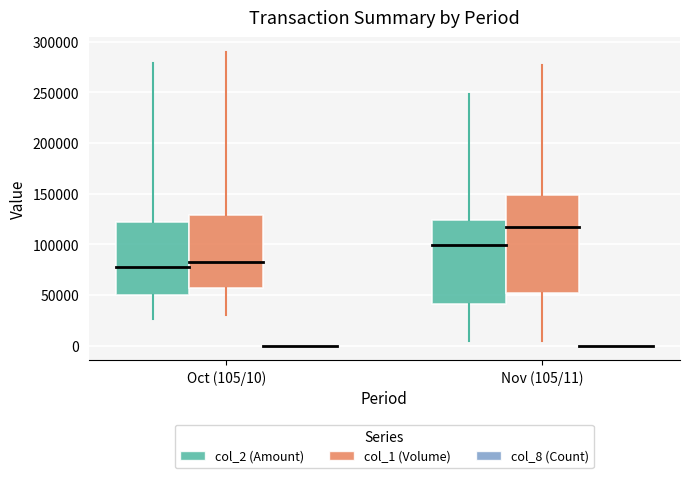

Is the value of col_2 (Amount) at 105/11/01 greater than the value of col_8 (Count) at 105/10/24?

Yes